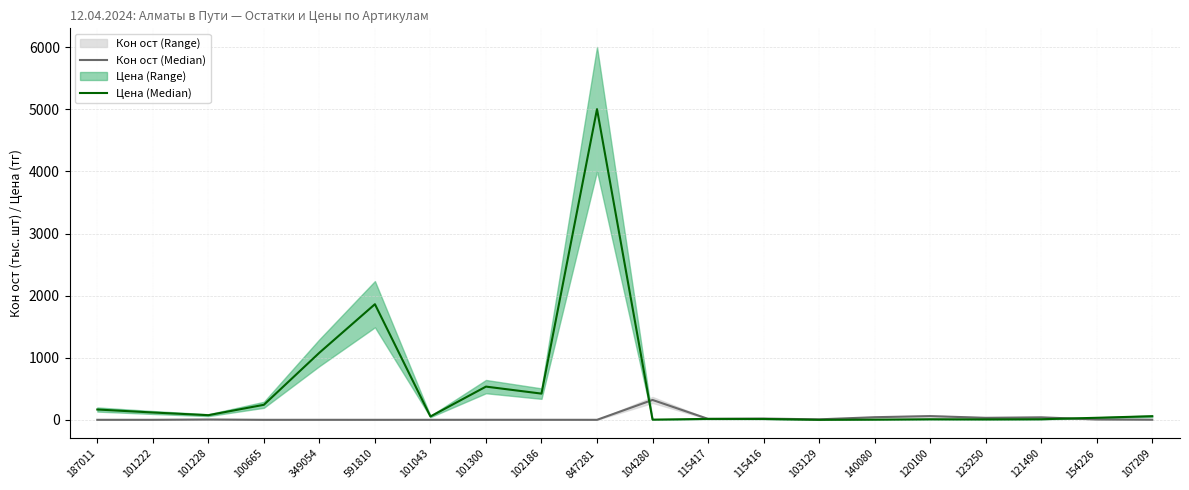

What value does the Кон ост (Median) series have at 101043?

0.2